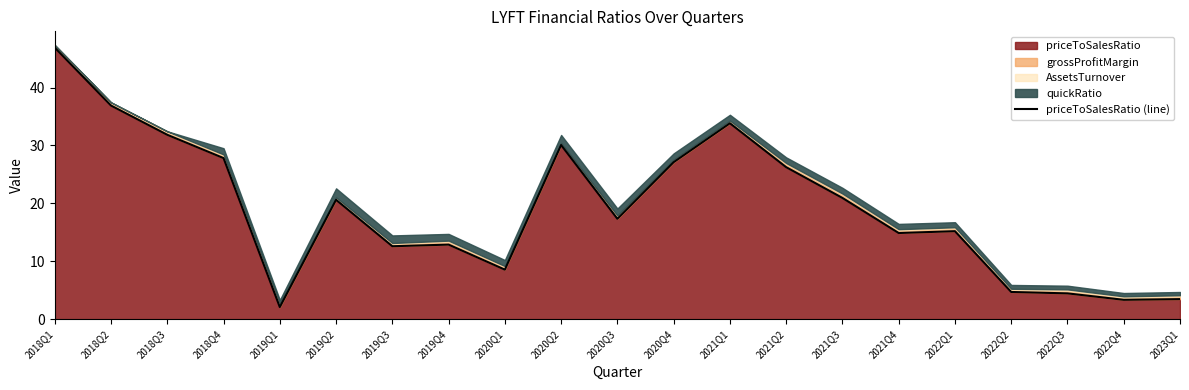

At which category does the data reach its first local valley?

2019Q1